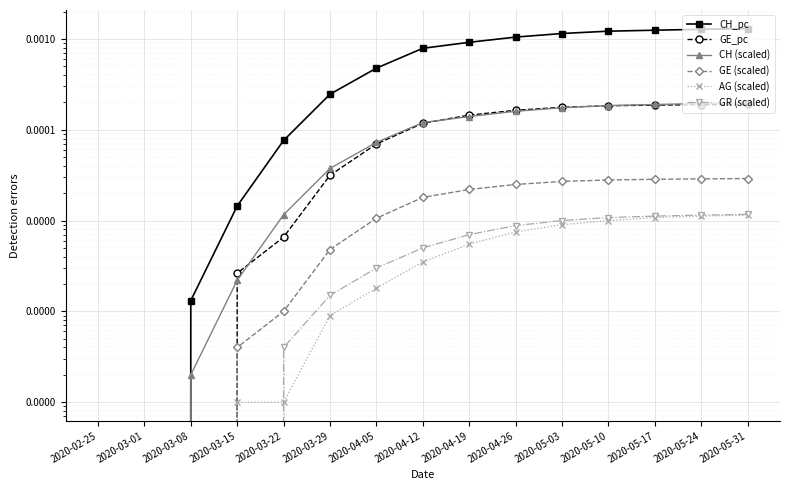

Is it true that CH_pc equals 0.0 at 2020-04-26?

True